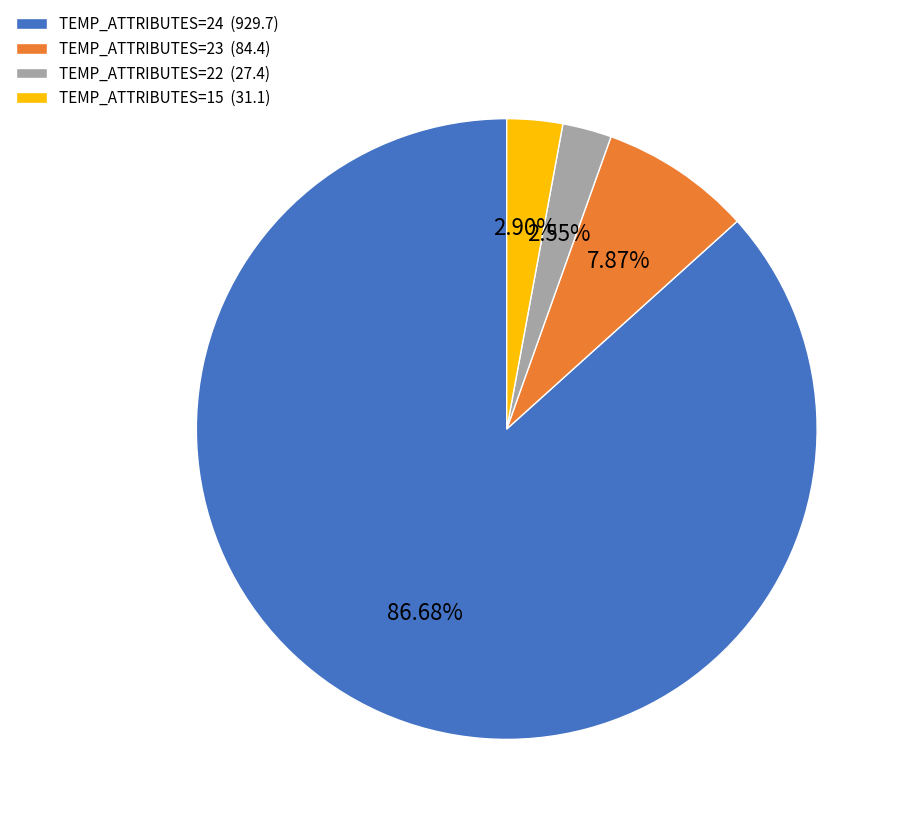

To the nearest percent, what is the difference between the largest and smallest slice percentages?

84%